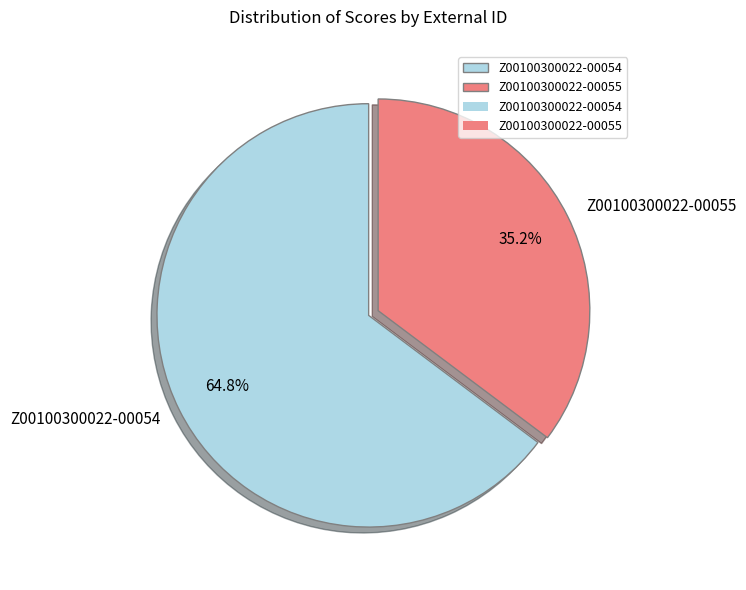

To the nearest percent, what is the combined percentage of Z00100300022-00055 and Z00100300022-00054?

100%